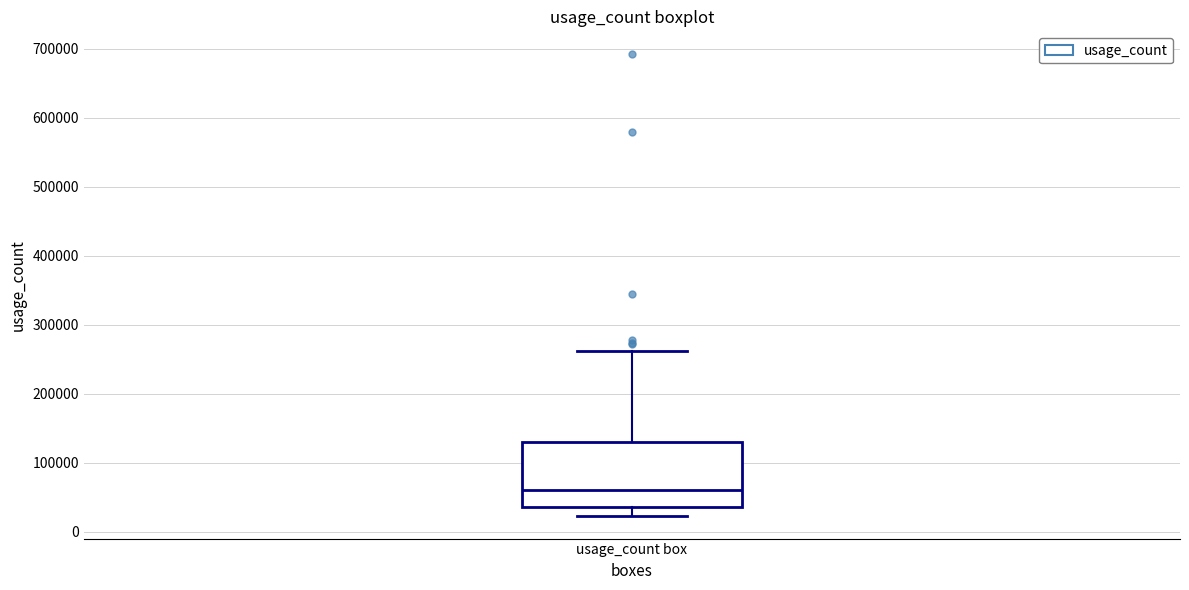

Transcribe this box plot: give where the median line is, the range the box spans, and where the two whiskers end, as read against the y-axis. The values are not printed on the chart, so give them approximately, as read against the axis.

median 60000, box 40000 to 130000, whiskers 20000 to 260000